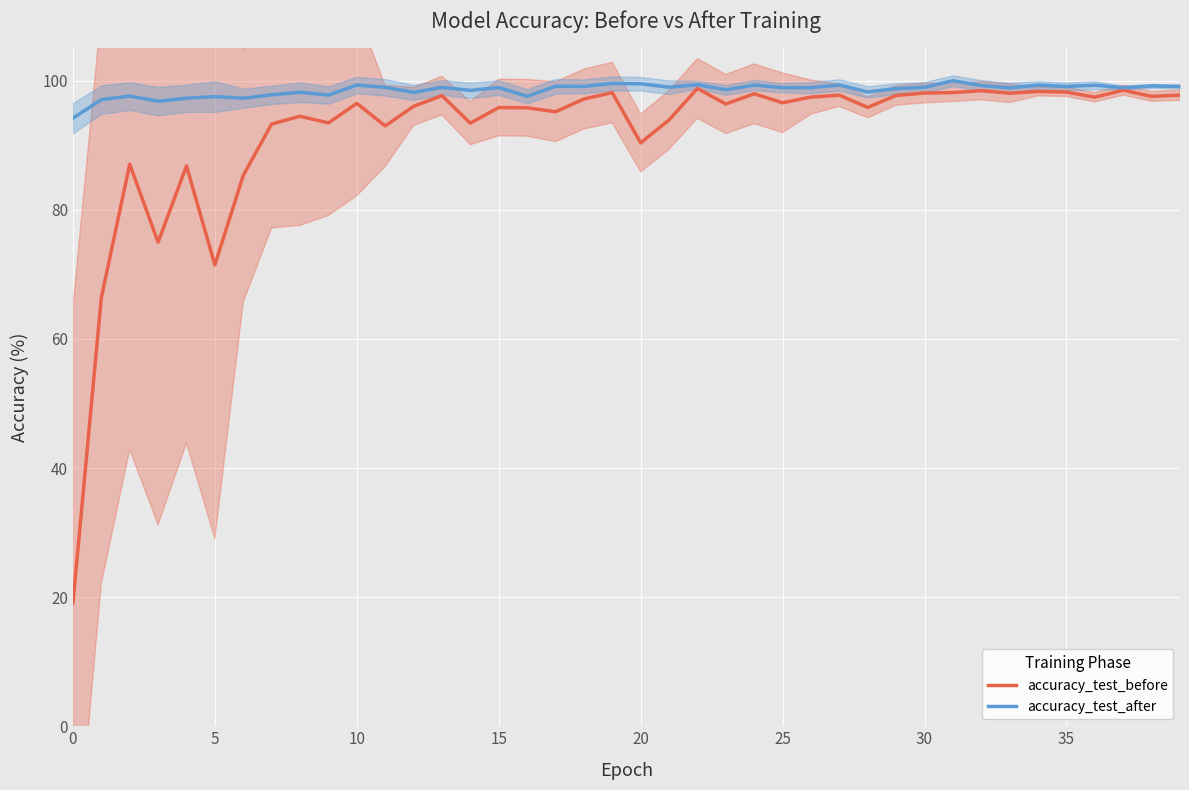

The value of accuracy_test_after at 15 is 98.9. True or false?

True